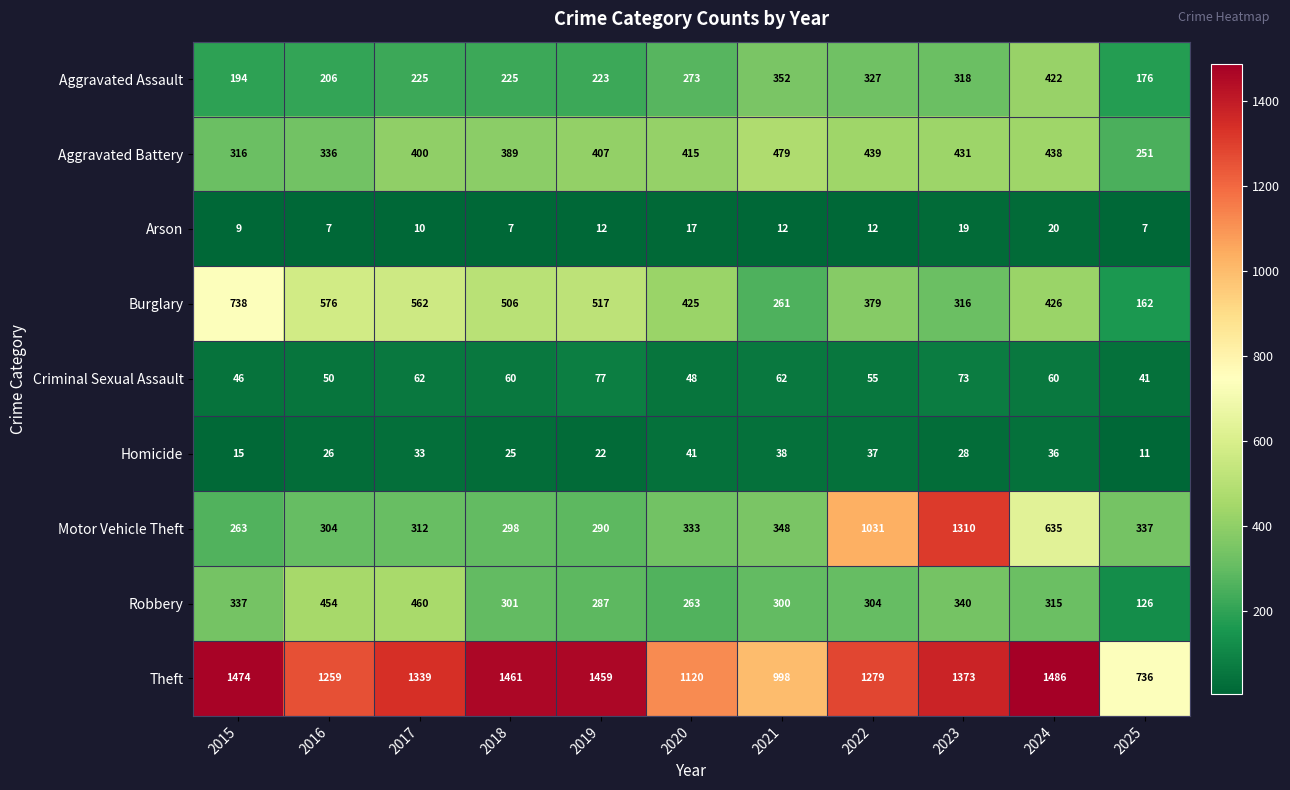

What is the difference between the second highest and second lowest values in the Aggravated Battery series?

123